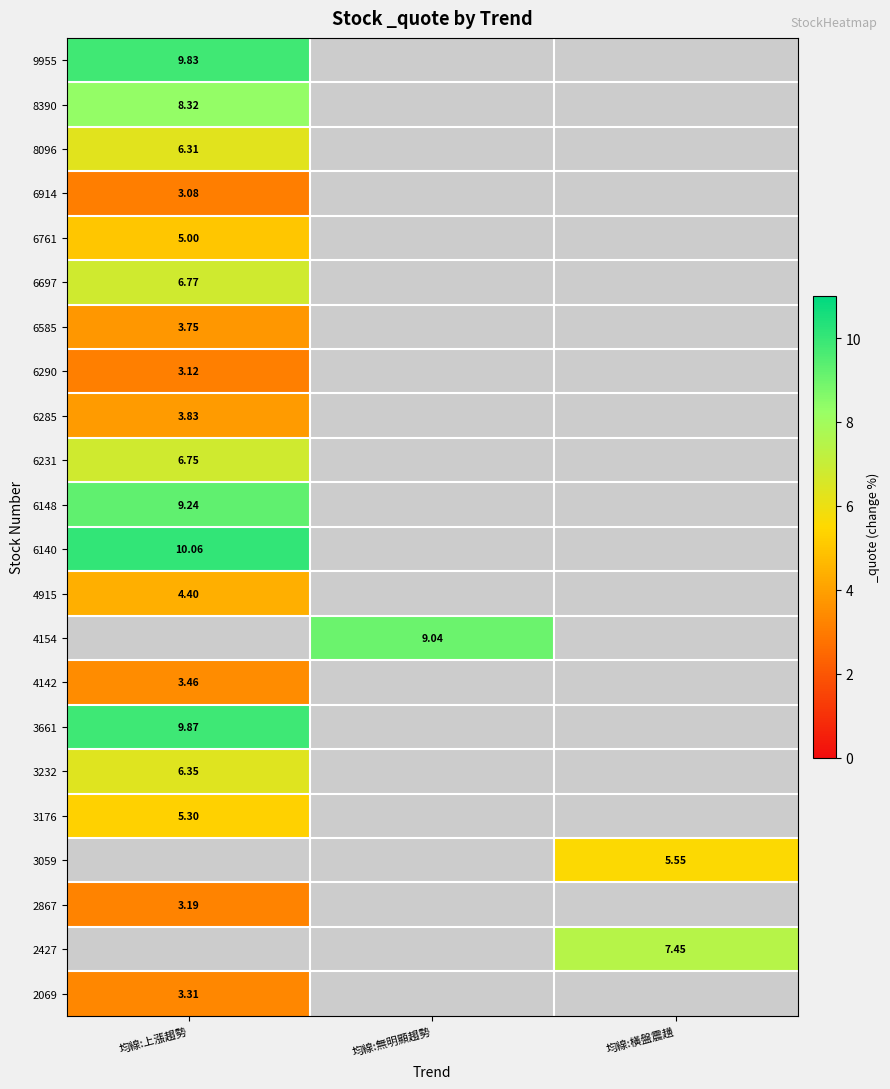

List the labels in order of 6761 value, smallest first.

均線:上漲趨勢, 均線:無明顯趨勢, 均線:橫盤震趪